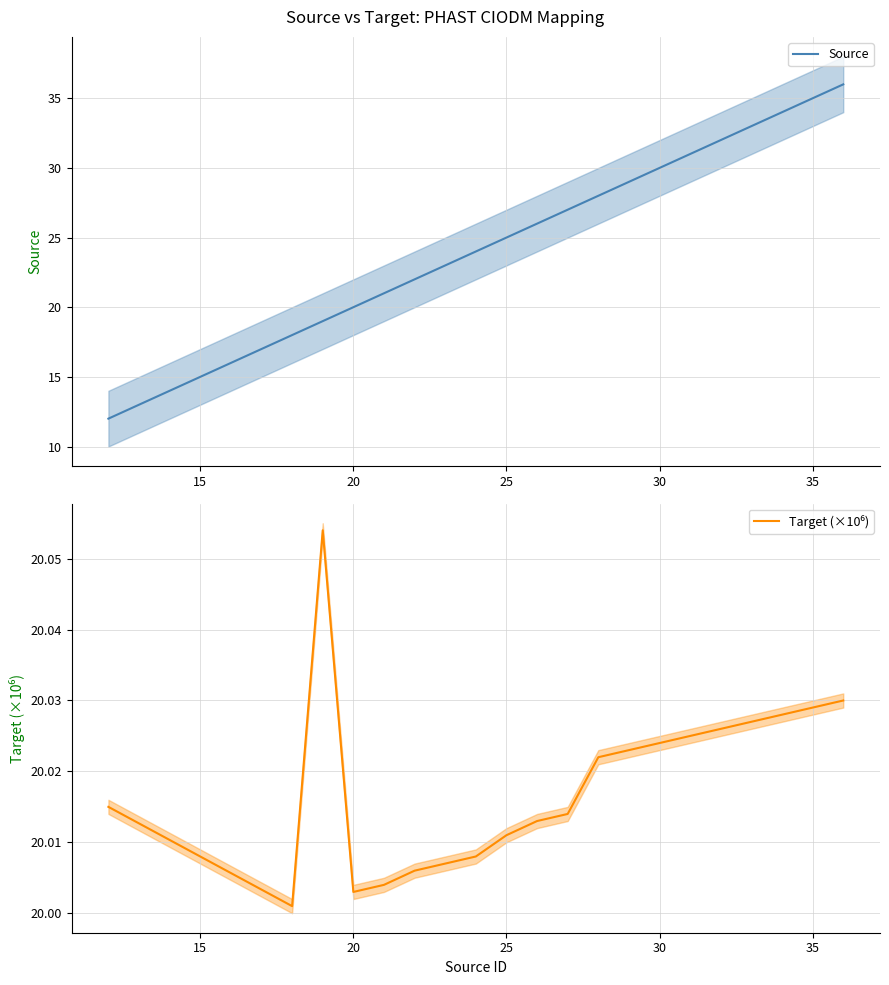

What is the label of the 19th point from the right?

15